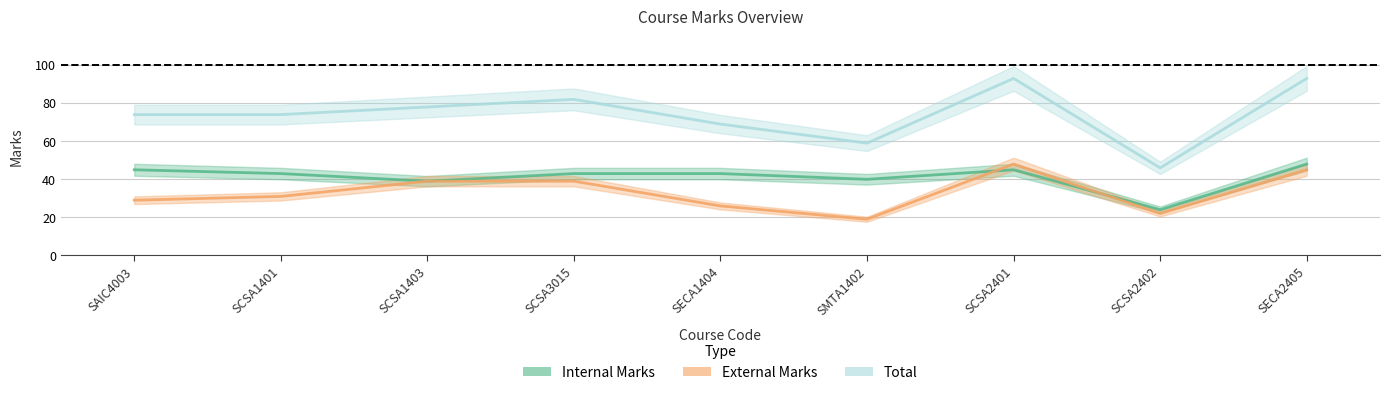

True or false: External Marks has a value of 22 at SCSA2402.

True